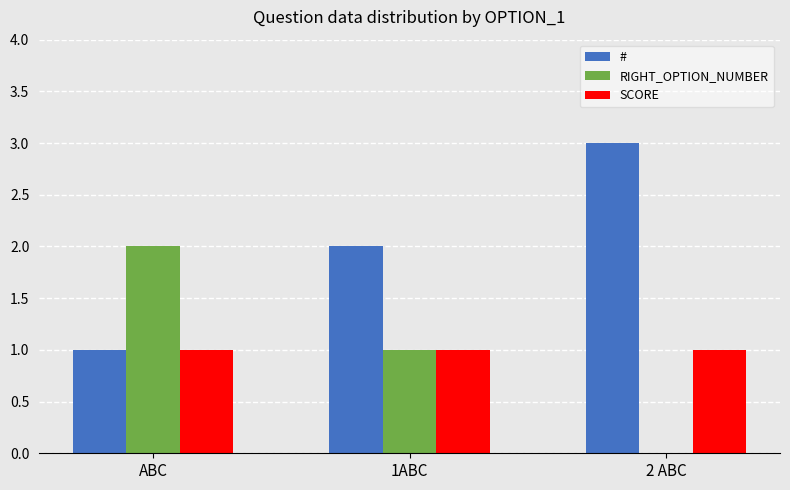

How many RIGHT_OPTION_NUMBER values are between 0 and 2?

3